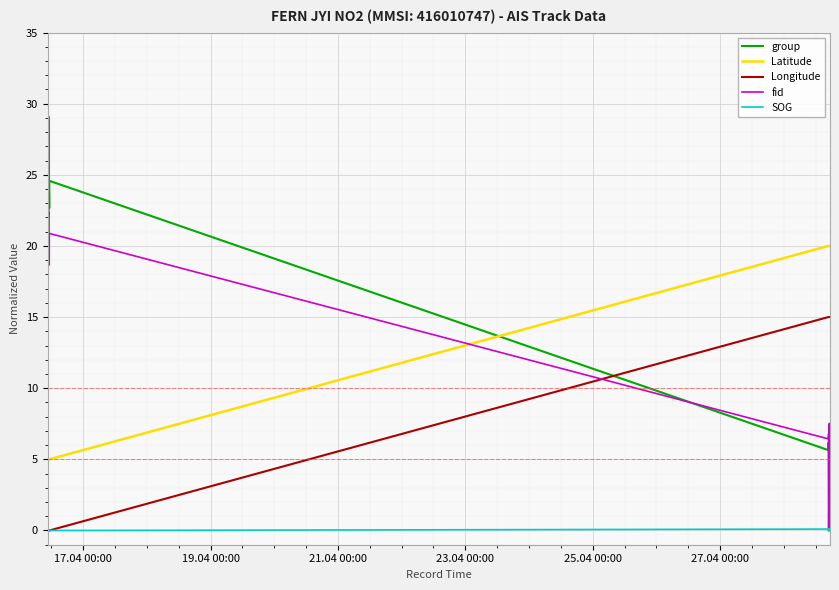

What is the value of the group point at the 10th from the left?

5.7